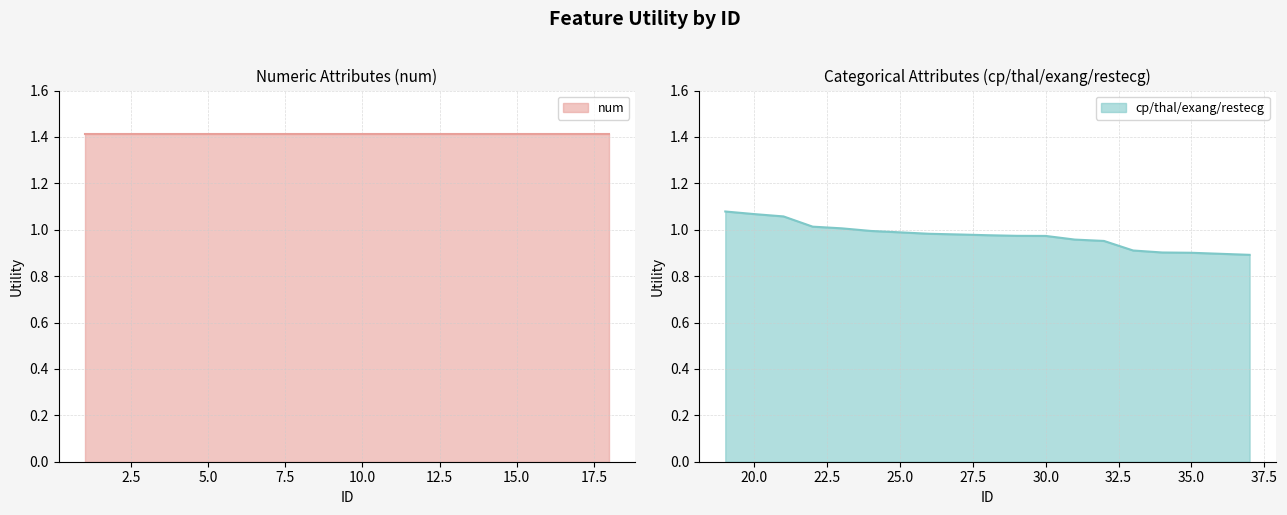

What is the minimum value for cp/thal/exang/restecg?

0.9